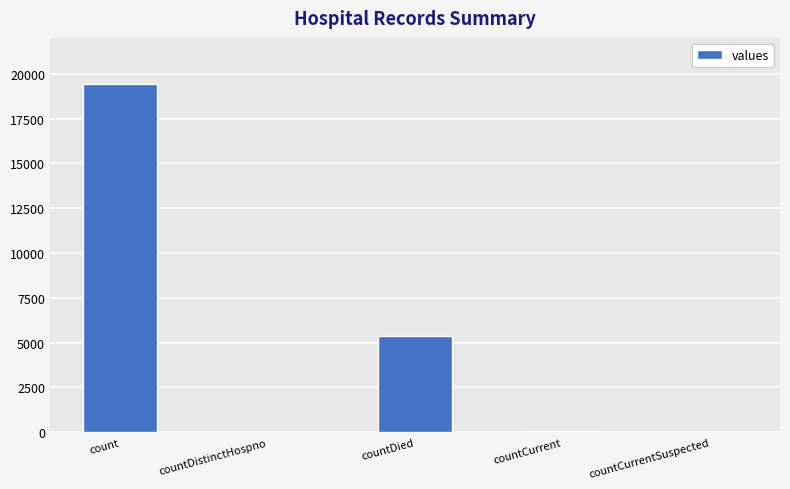

Count the number of data series in this chart.

1